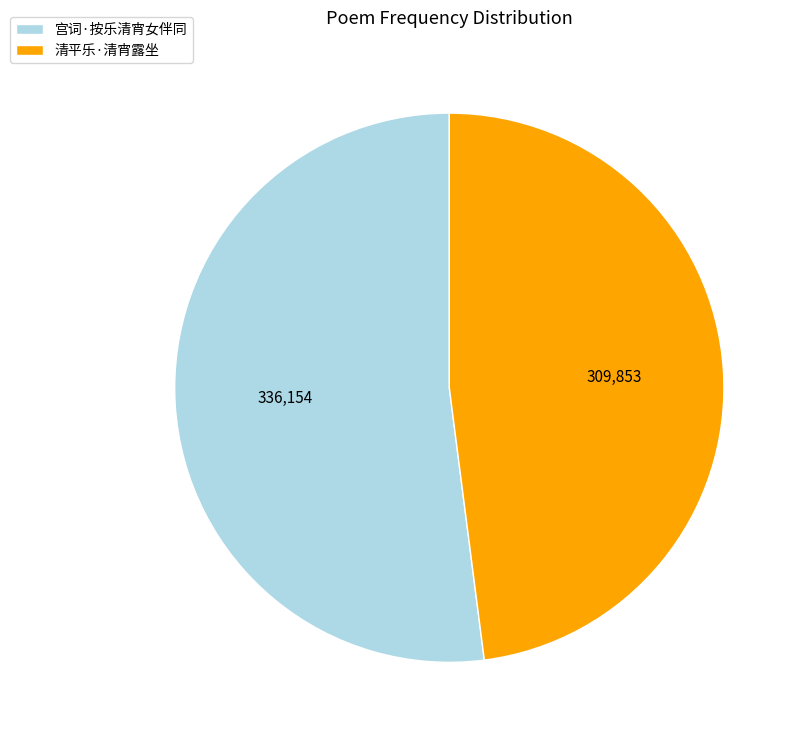

Rank the categories by value from lowest to highest.

清平乐·清宵露坐, 宫词·按乐清宵女伴同